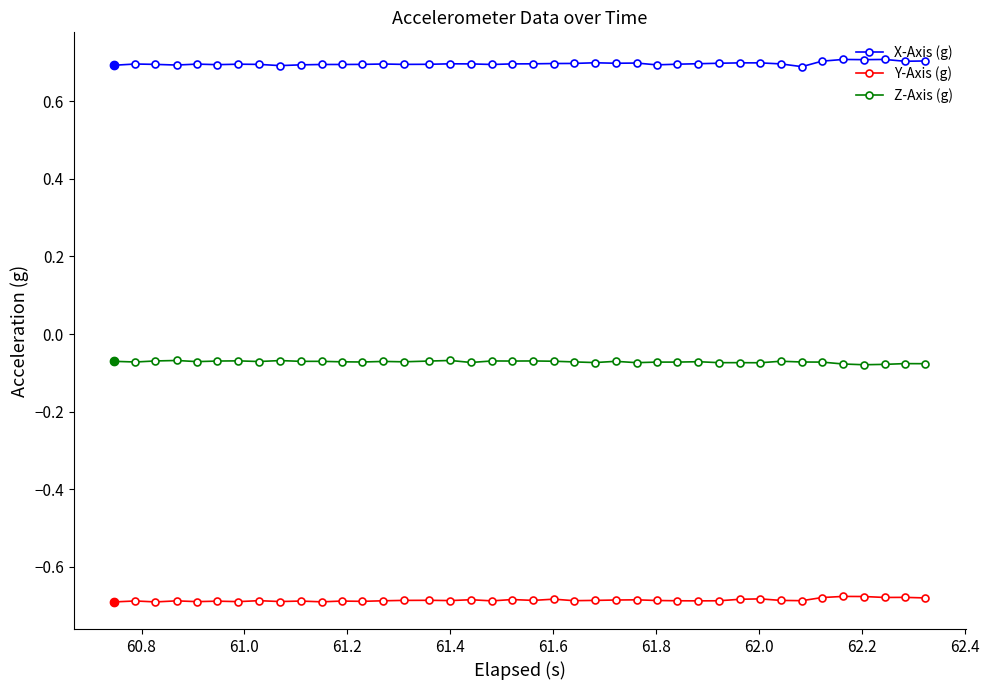

True or false: Z-Axis (g) has more than 0 points higher than both neighbors.

True